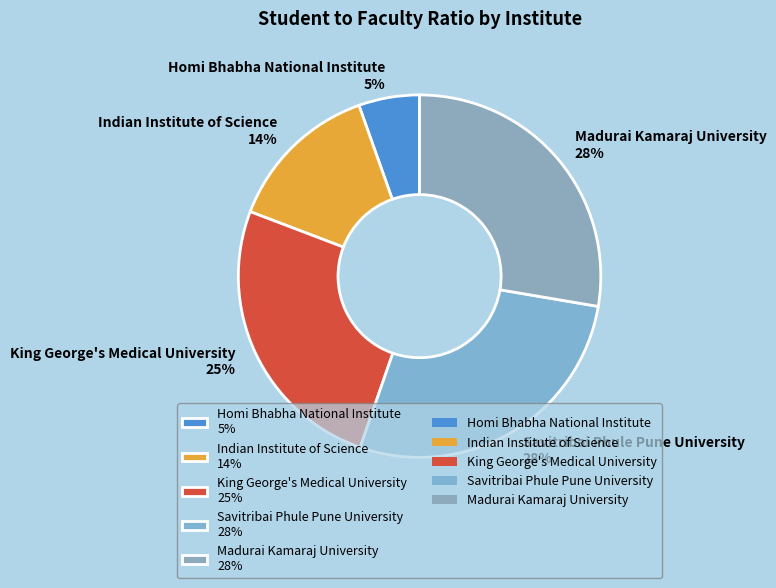

Approximately how many times larger is the value at Savitribai Phule Pune University 28% compared to Indian Institute of Science 14%?

2.0